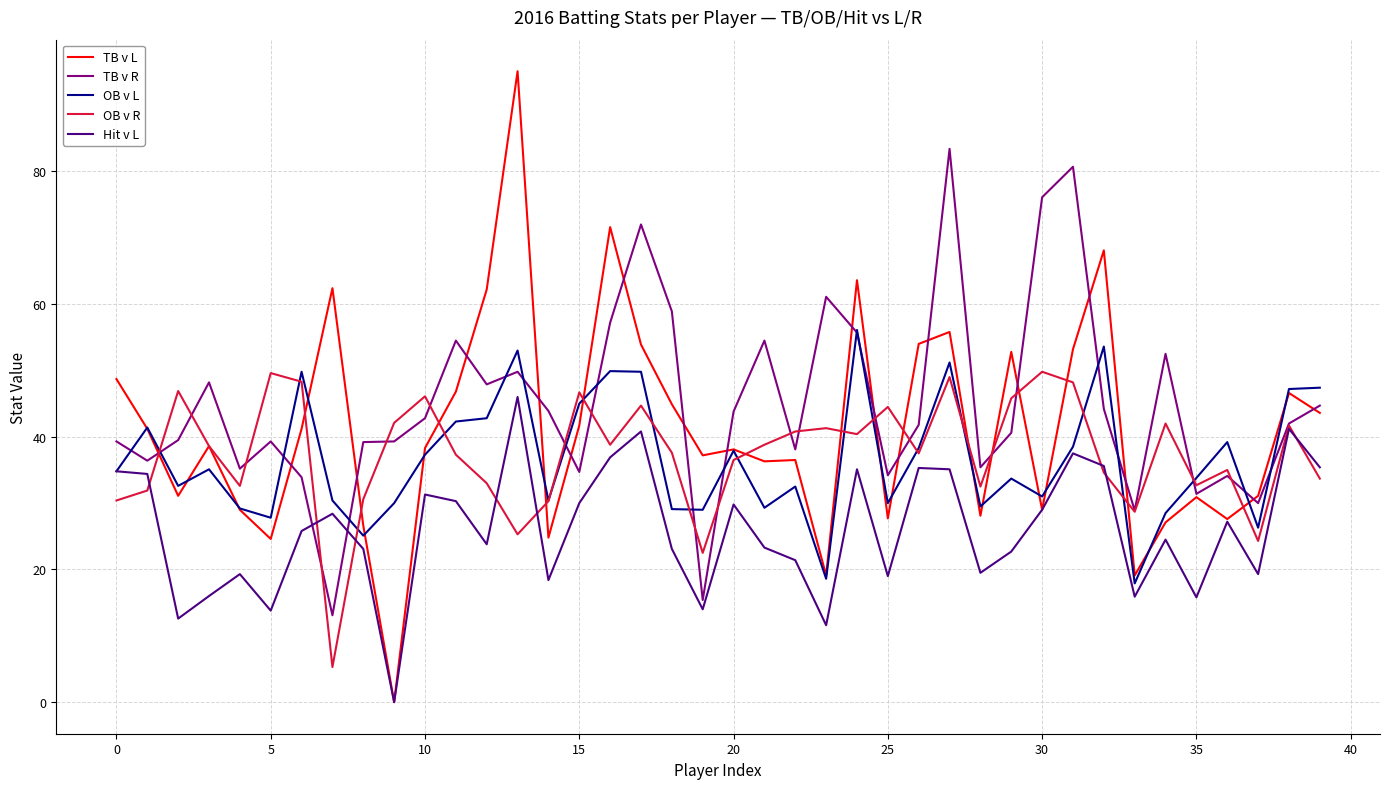

Which series has the widest spread of values?

TB v L